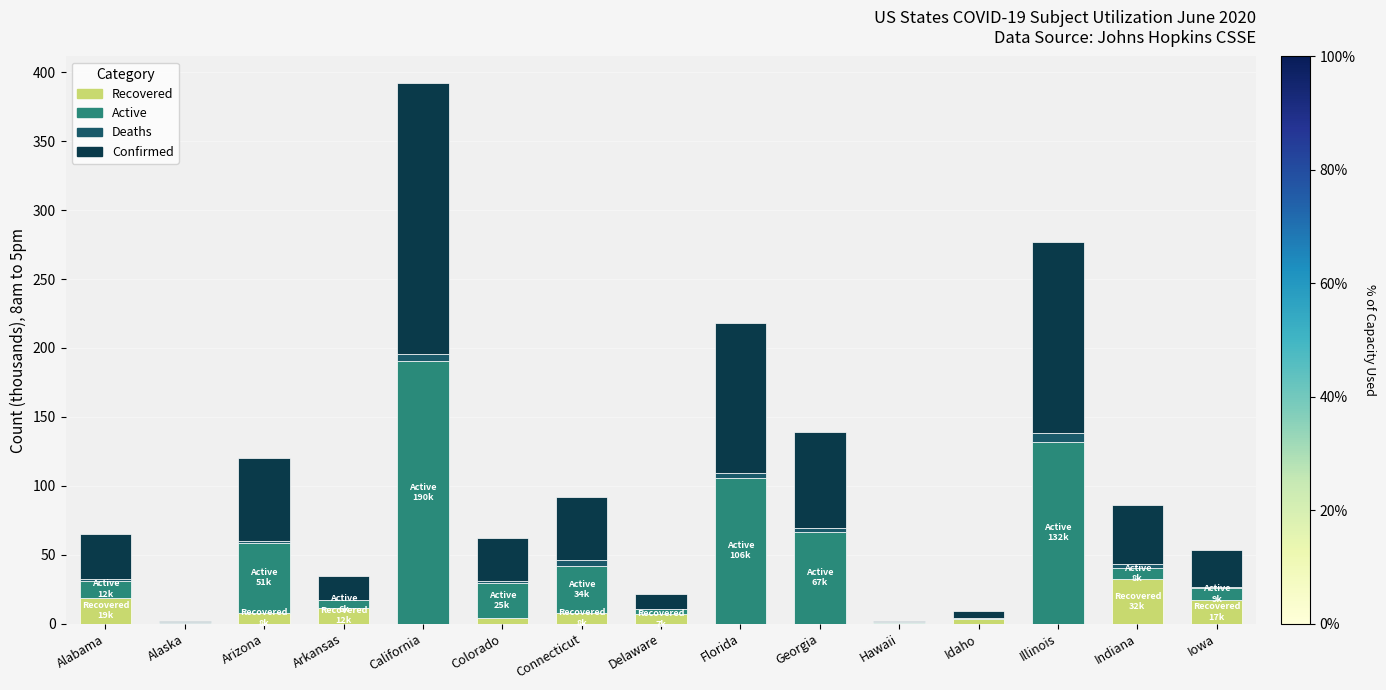

Are the bars grouped side by side (vs. stacked)?

No